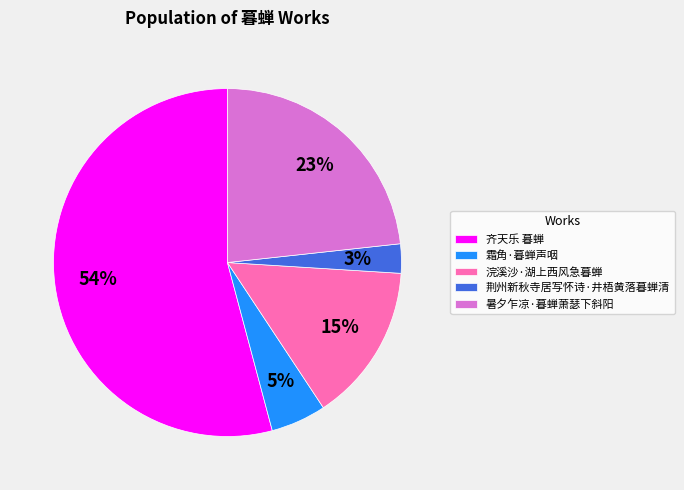

Rank the categories by value from lowest to highest.

荆州新秋寺居写怀诗·井梧黄落暮蝉清, 霜角·暮蝉声咽, 浣溪沙·湖上西风急暮蝉, 暑夕乍凉·暮蝉萧瑟下斜阳, 齐天乐 暮蝉